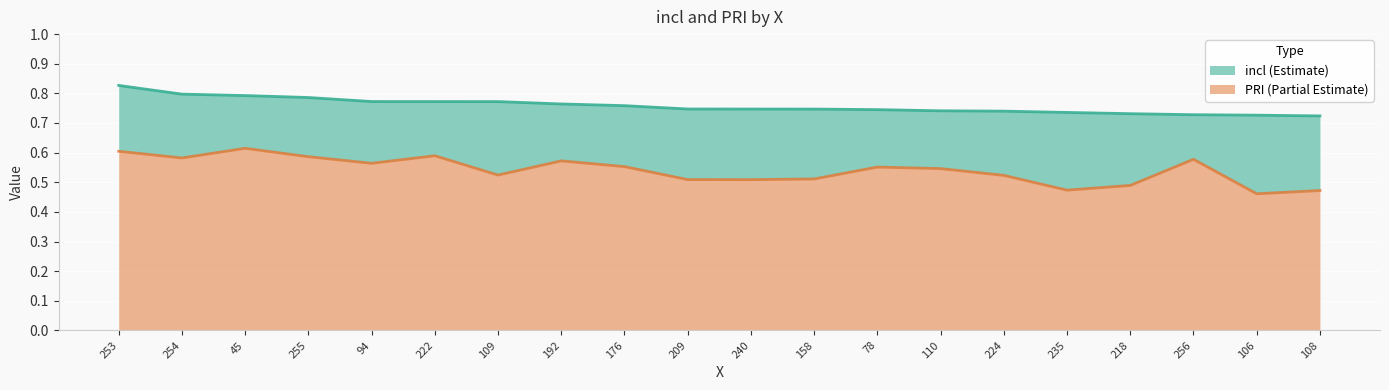

Which series has the largest total across all categories?

incl